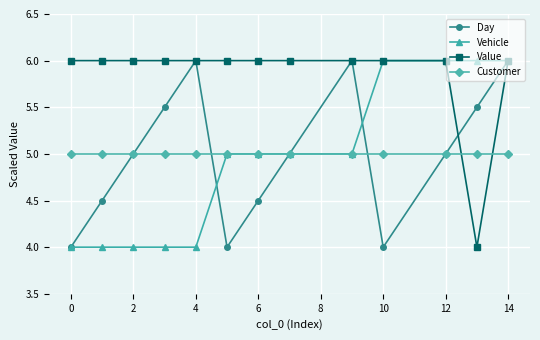

Count the Value values in the range 6 to 7.

12